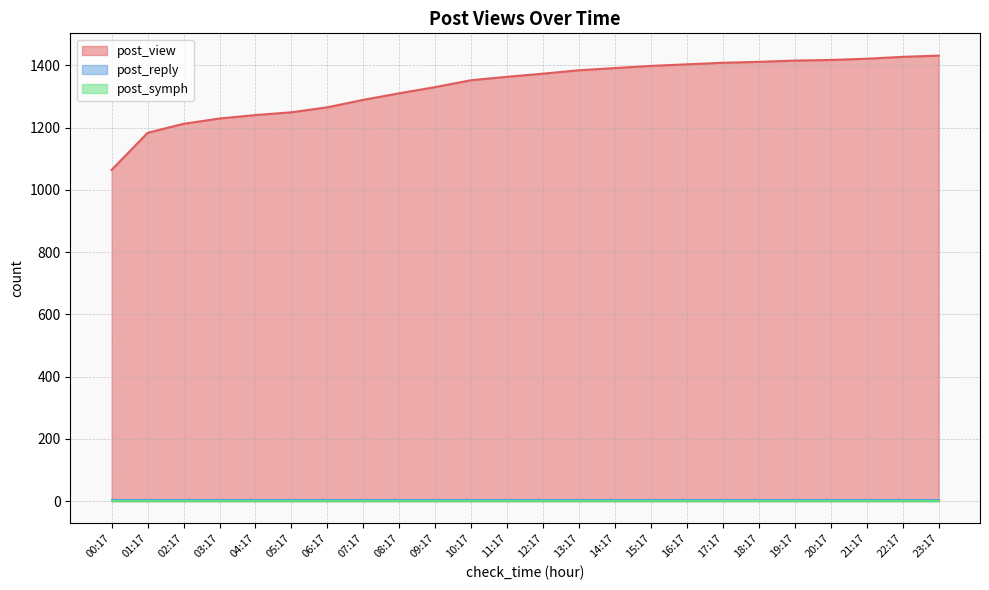

What is the difference between the maximum and minimum values in the post_view series?

367